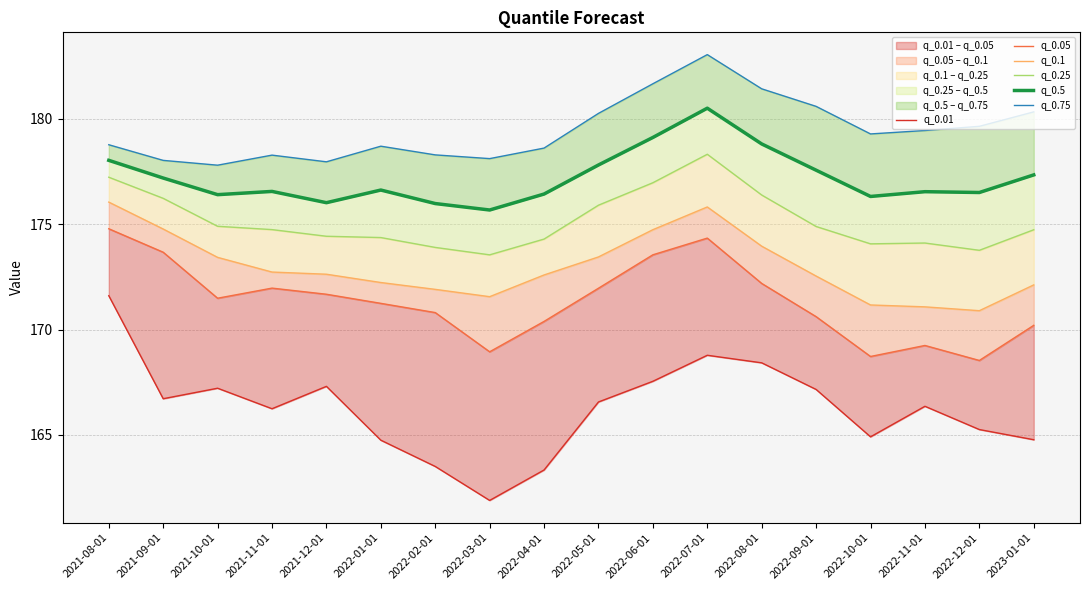

What is the difference between the maximum and minimum values in the q_0.25 series?

4.8